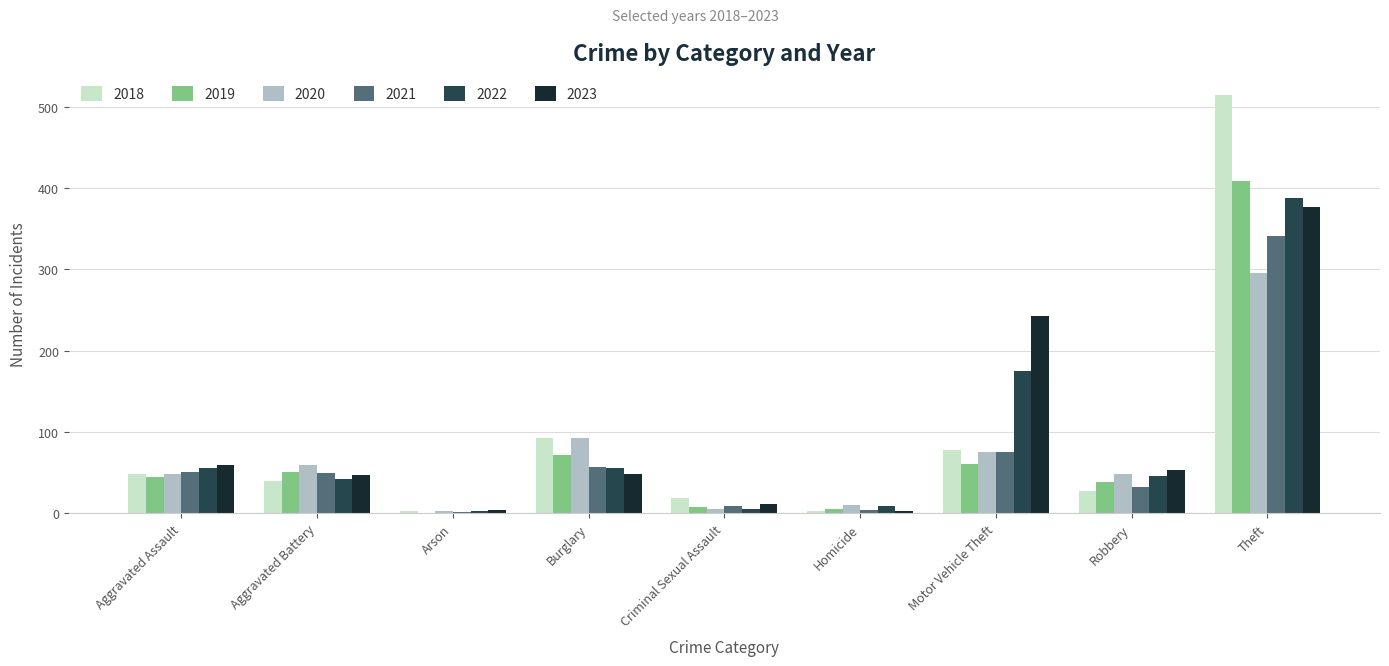

At which category is the sum across all series the highest?

Theft